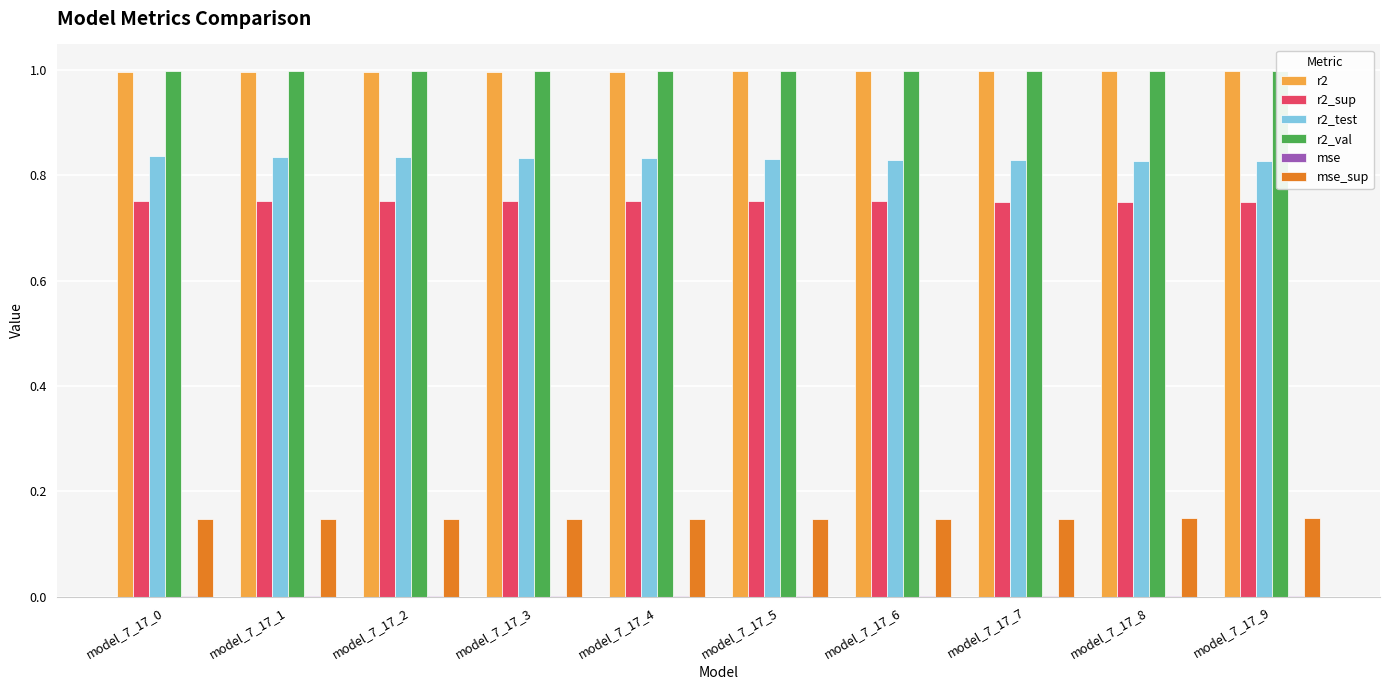

What is the value of the r2 bar at the 1st from the left?

1.0